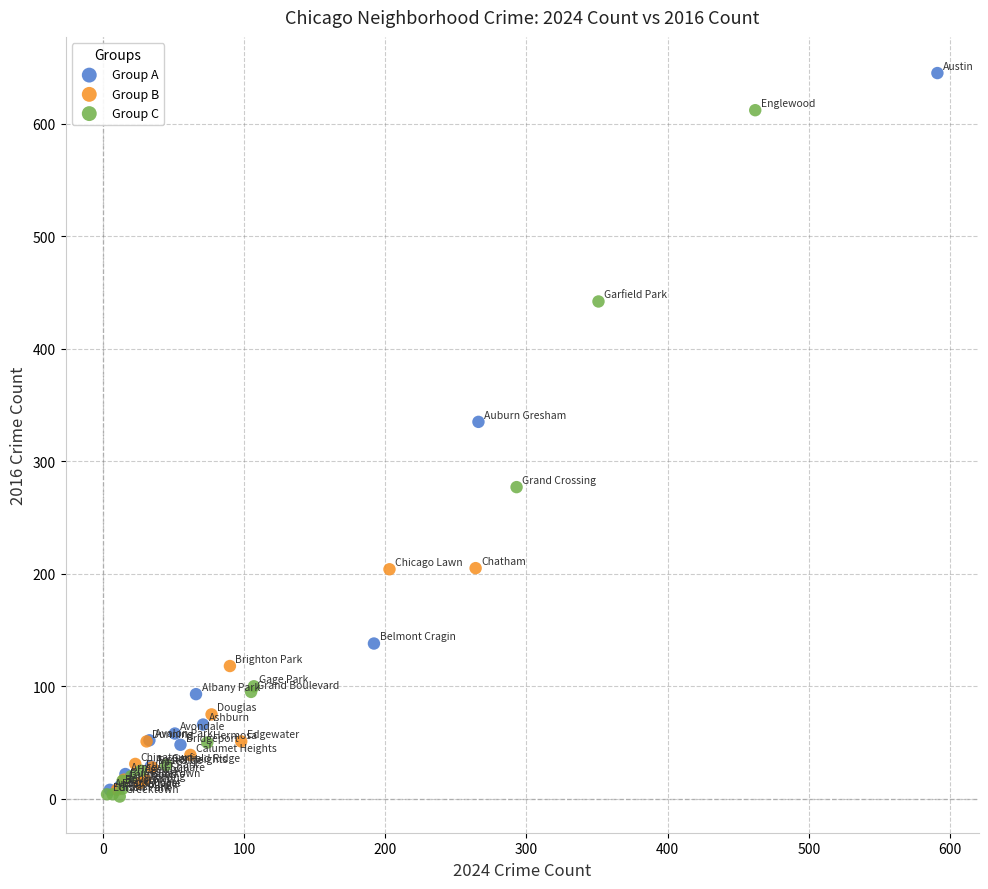

What are all the series names shown in the legend?

Group A, Group B, Group C